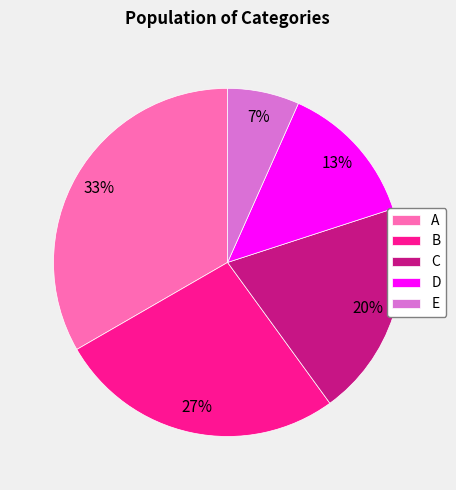

What percentage is the A slice, to the nearest percent?

33%